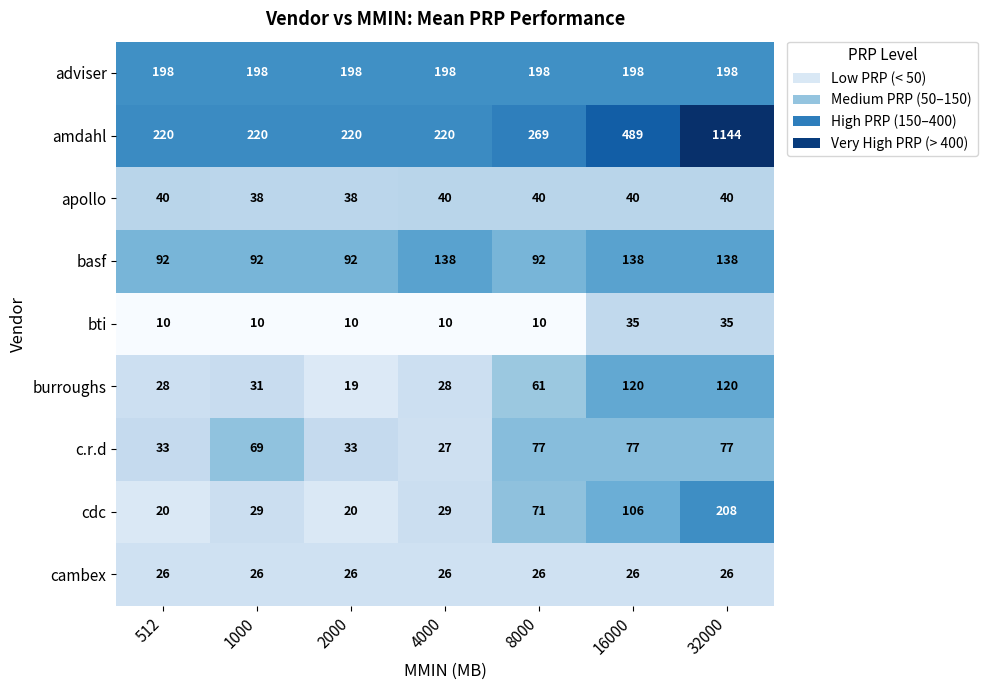

How many basf values are between 92 and 138?

7